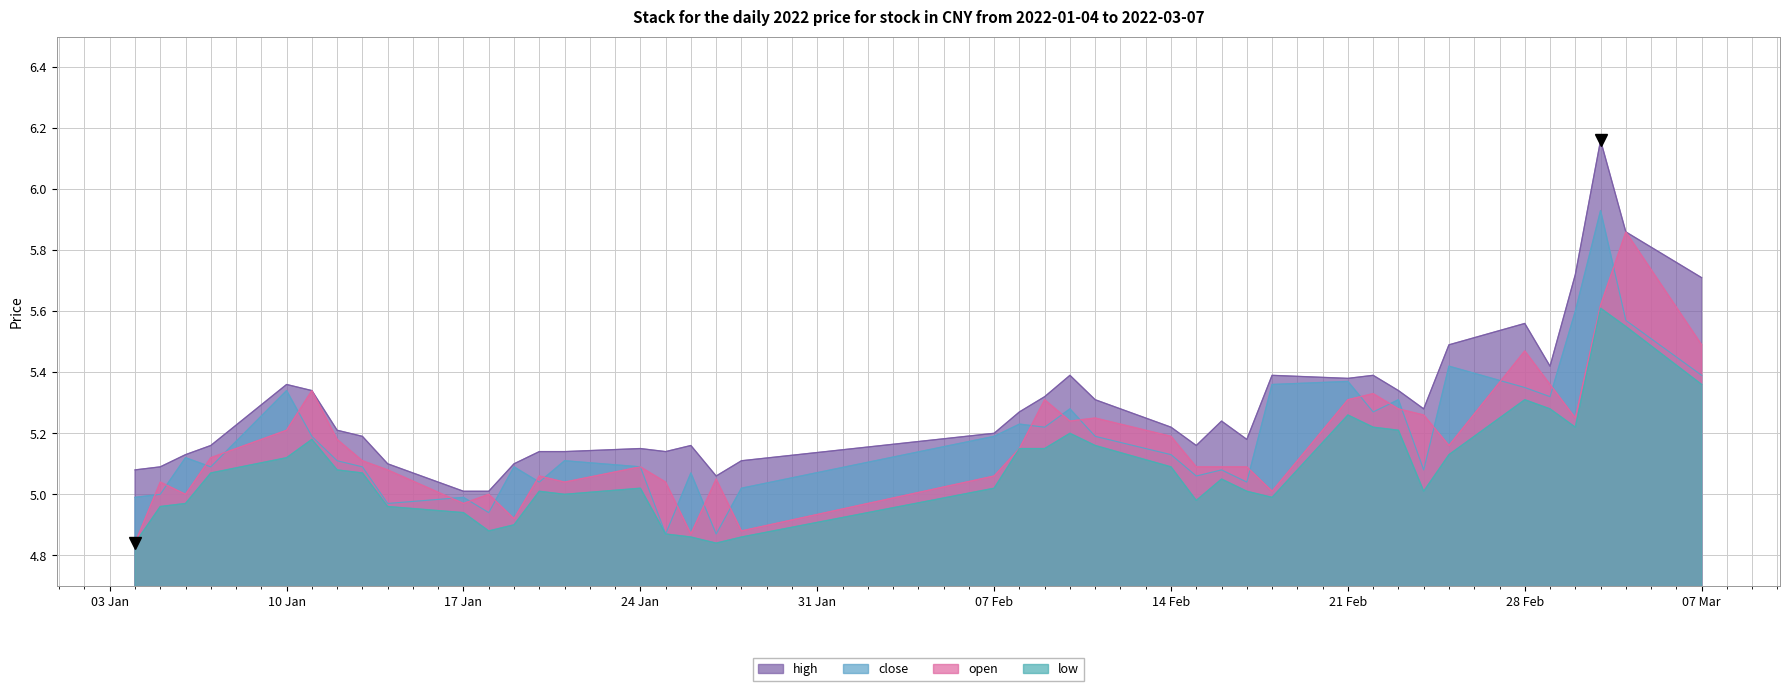

True or false: close has more than 2 points higher than both neighbors.

True